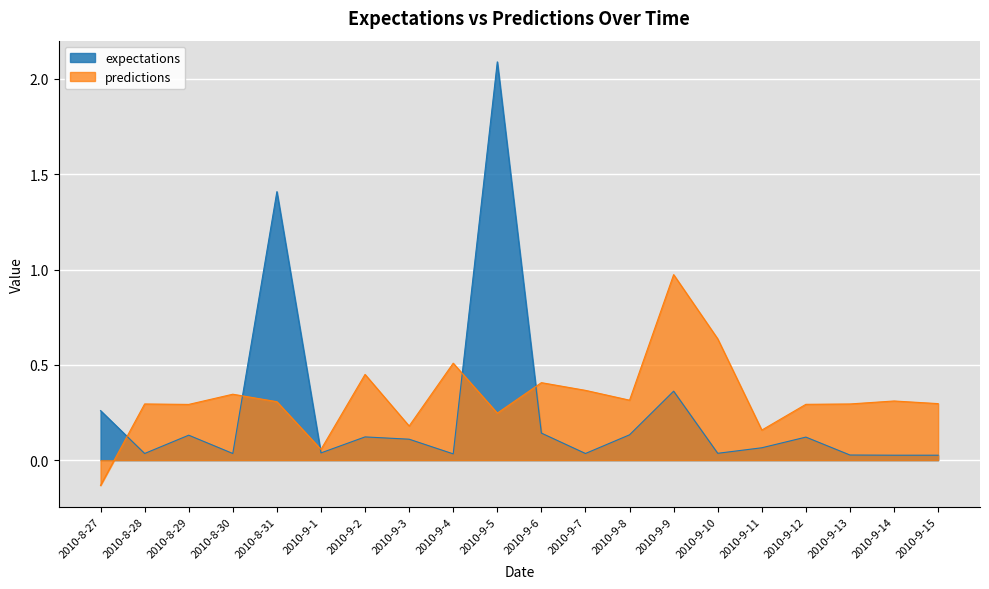

How many lines are shown in the chart?

2